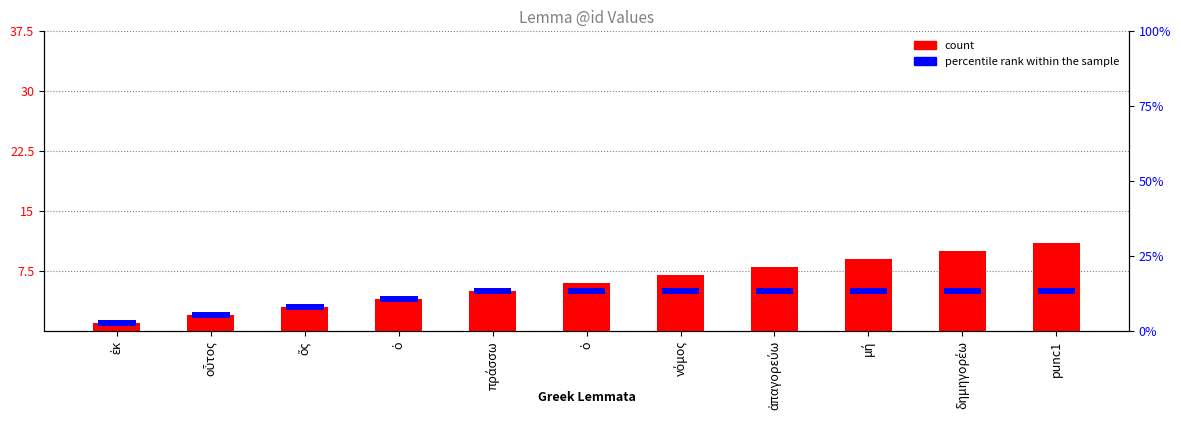

What is the minimum value for count?

1.0